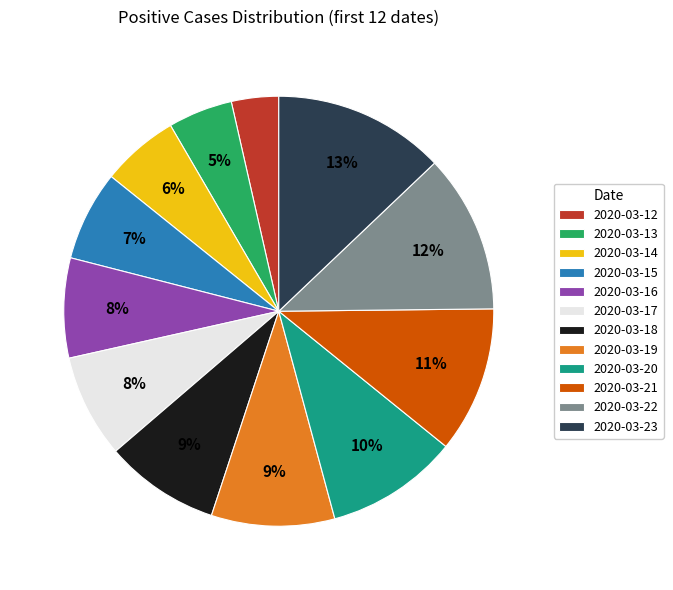

Do 2020-03-21 and 2020-03-19 together represent more than half of the pie?

No